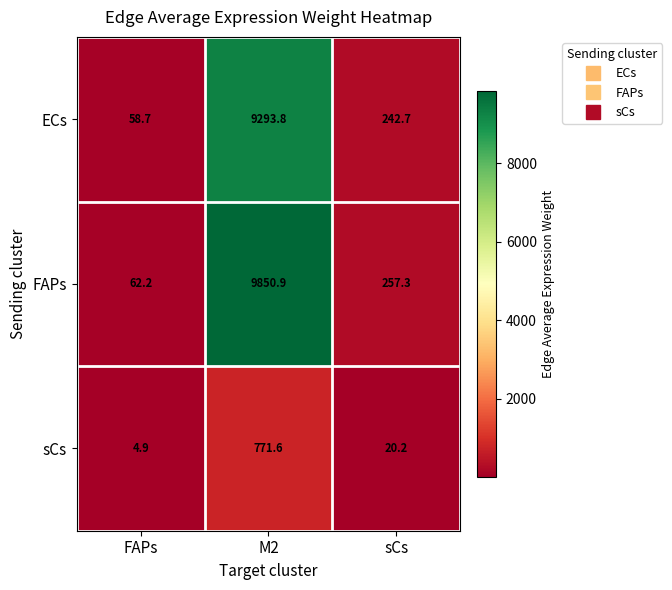

How many data points in ECs are above 242?

2